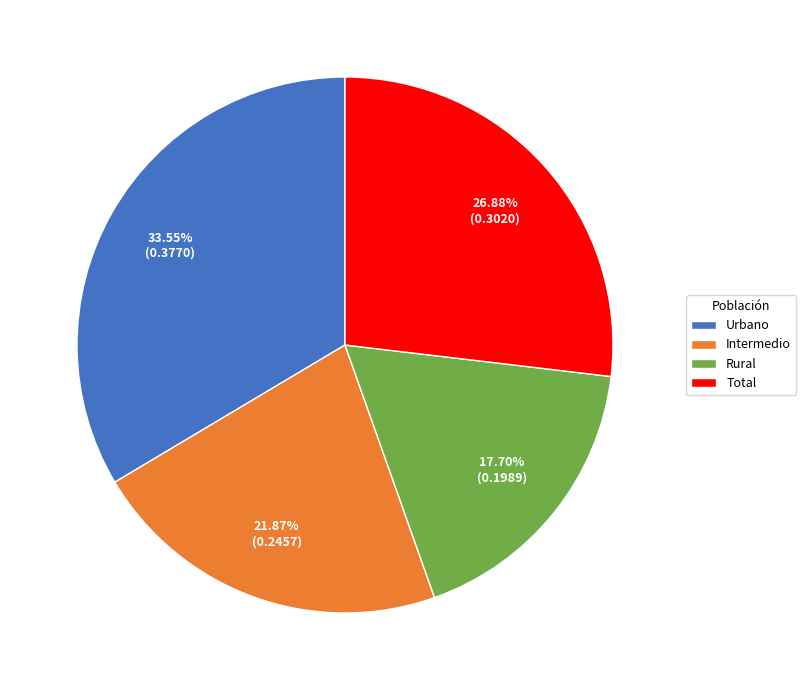

Which slice is the smallest?

Rural